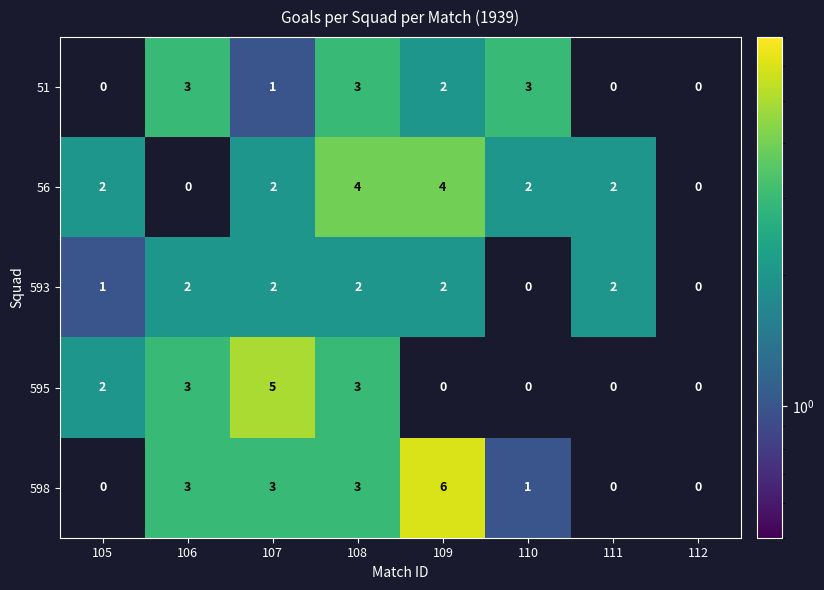

At which label does 51 first exceed 2?

106